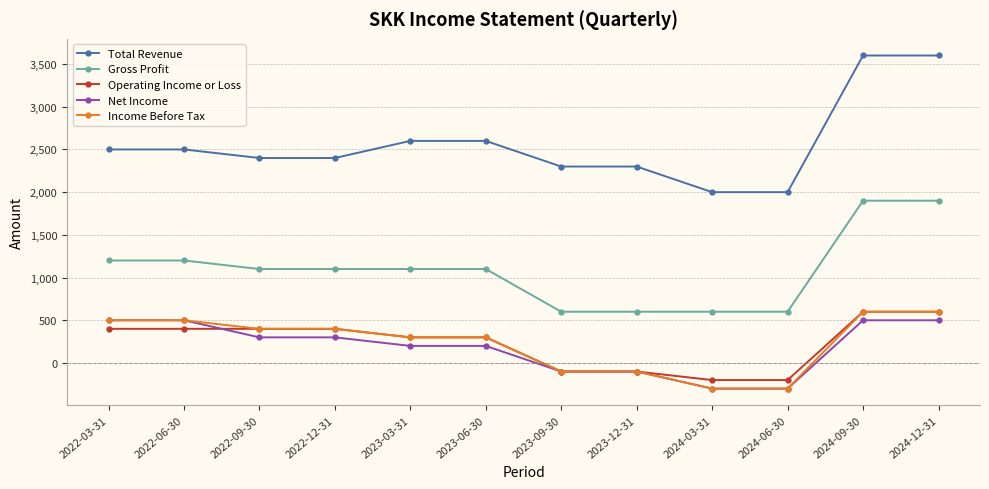

What is the label of the 5th point from the right?

2023-12-31